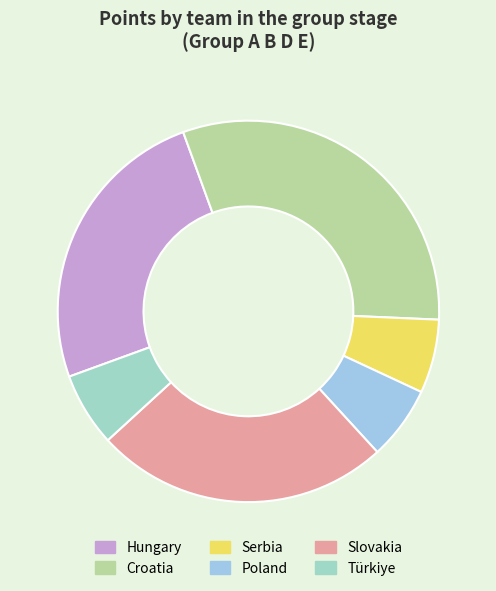

Count the number of slices in the pie.

6